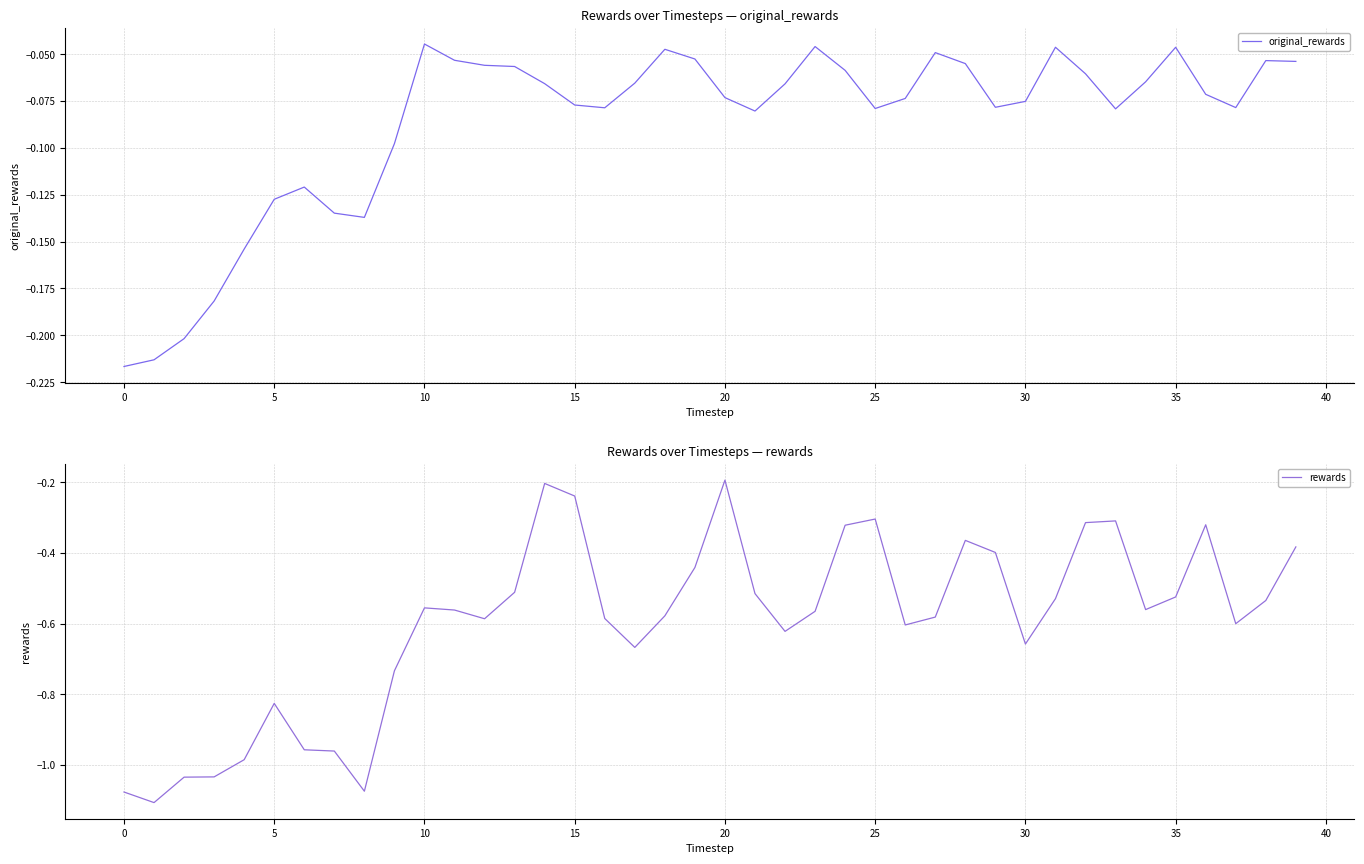

True or false: original_rewards and rewards cross at least once.

False